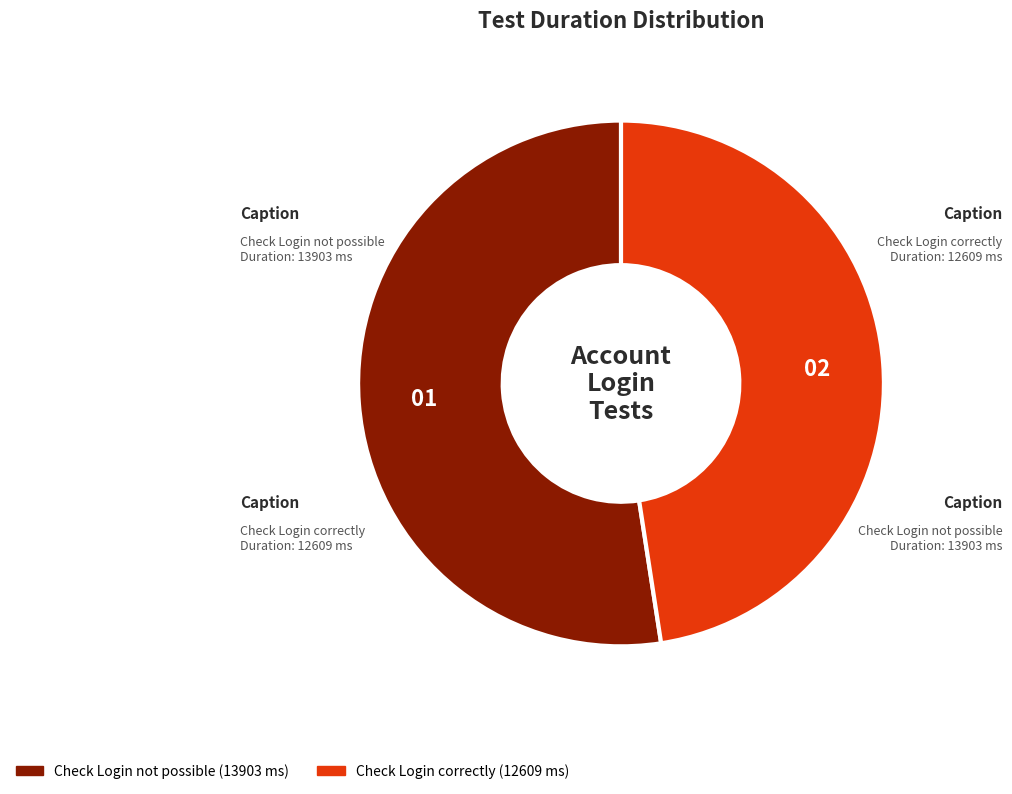

Do Check Login not possible and Check Login correctly together represent more than half of the pie?

Yes